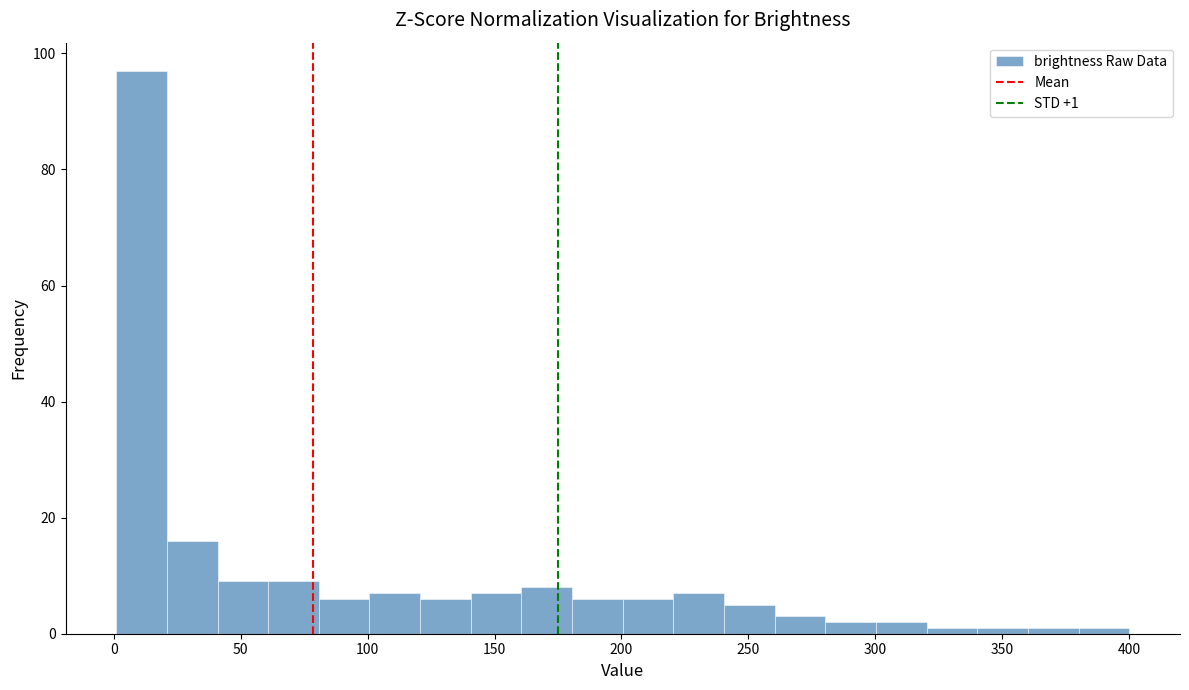

Read against the x-axis, roughly where is the centre of the tallest bar?

10